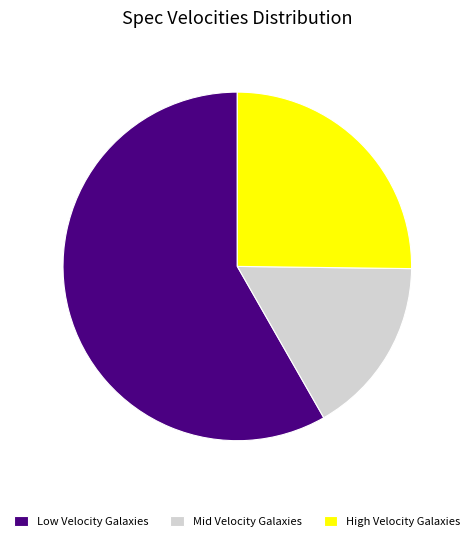

Is the sum of Mid Velocity Galaxies and Low Velocity Galaxies greater than half?

Yes